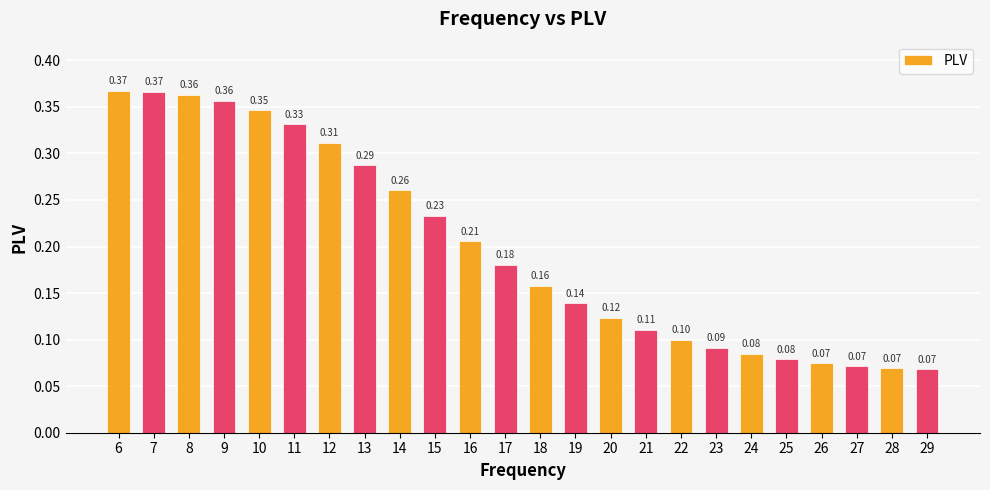

What is the sum of the values at 12 and 18?

0.5